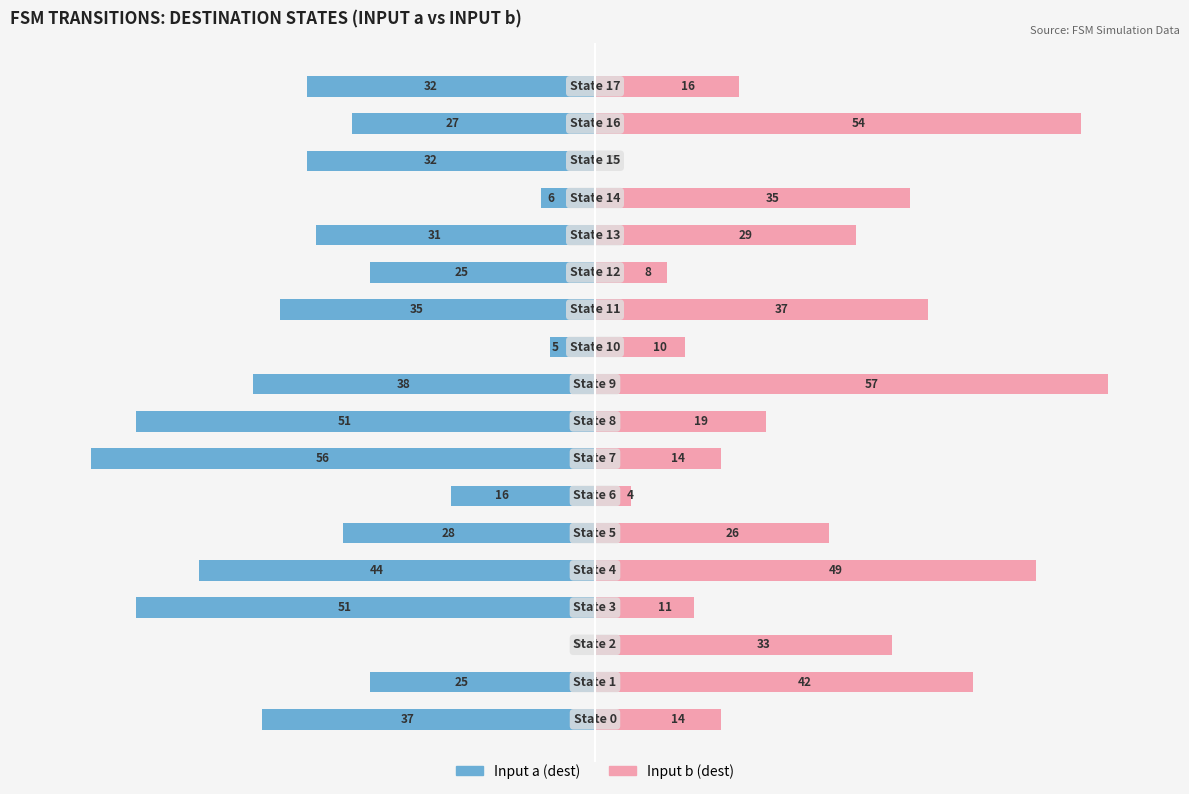

At 1, list the series in order from largest to smallest.

Input b, Input a